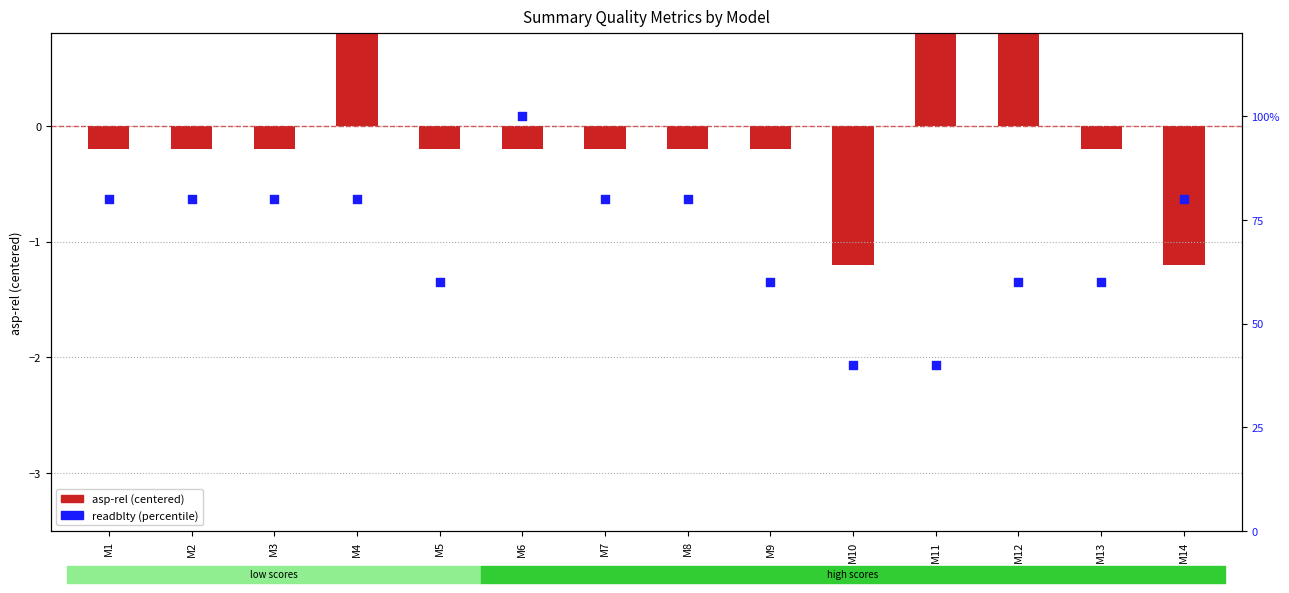

Which series has the largest total across all categories?

readblty (percentile)